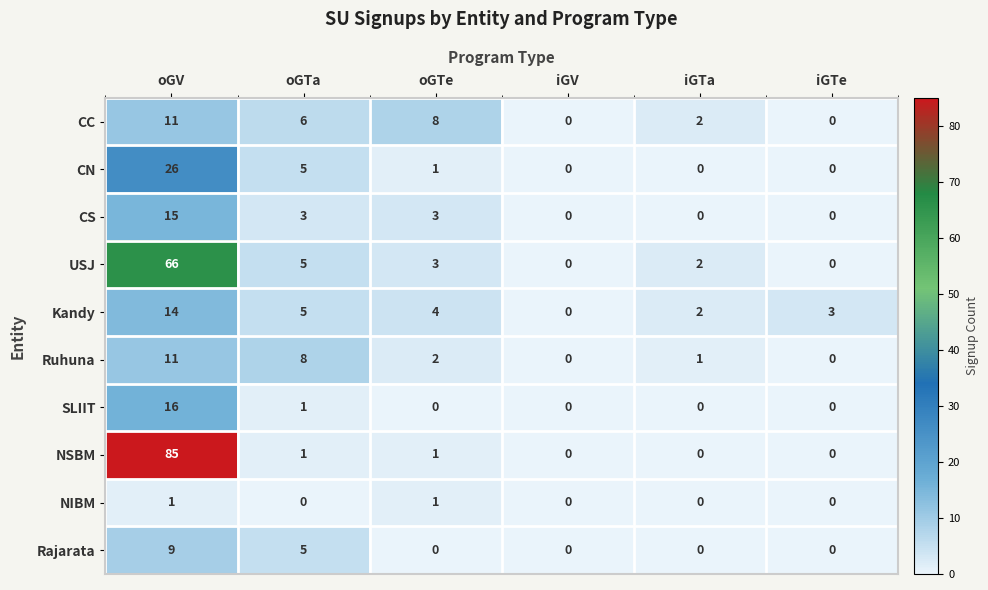

True or false: Ruhuna has a value of 4 at oGTe.

False